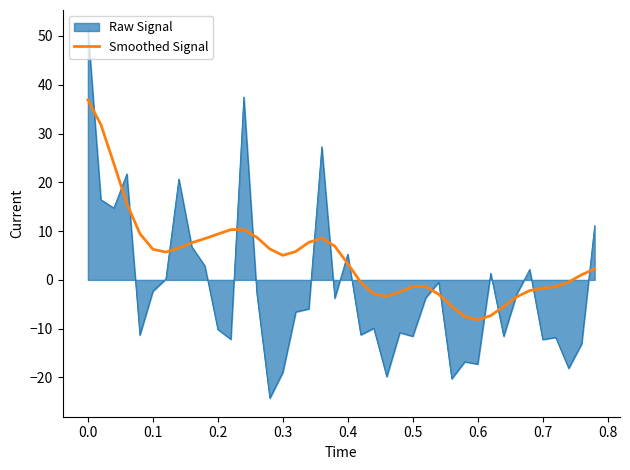

How many categories are shown in the chart?

40